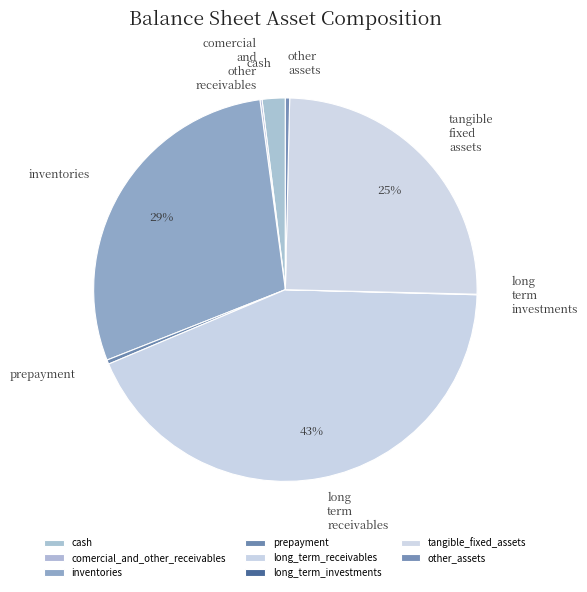

Which slice is the largest?

long_term_receivables